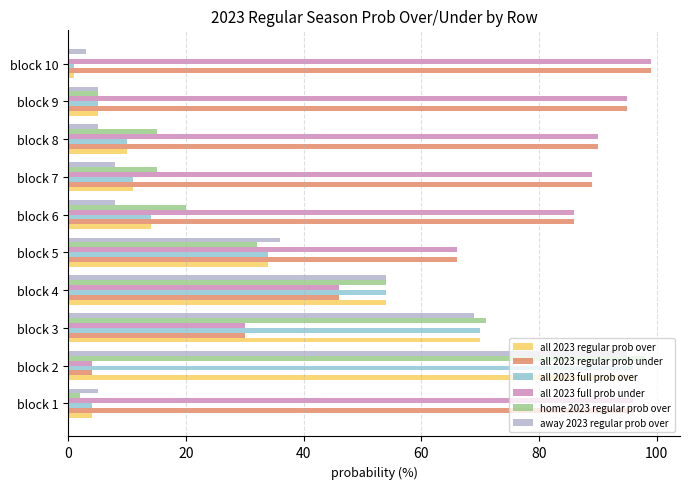

Is the value of away 2023 regular prob over at block 3 greater than the value of all 2023 regular prob over at block 7?

Yes